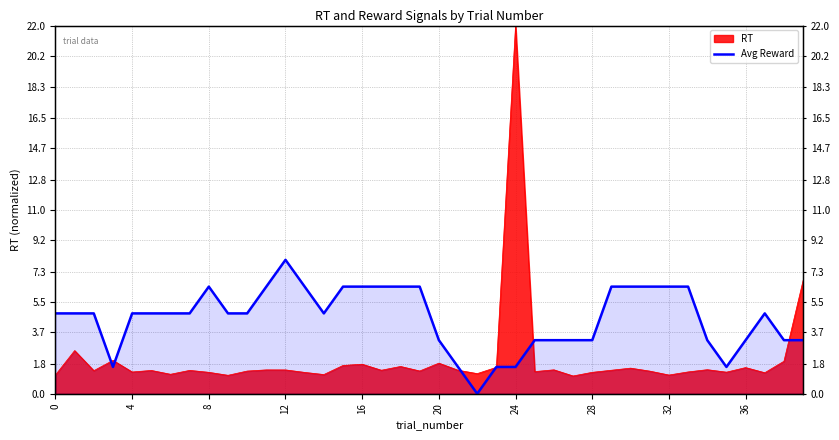

How many data points are less than 4?

15